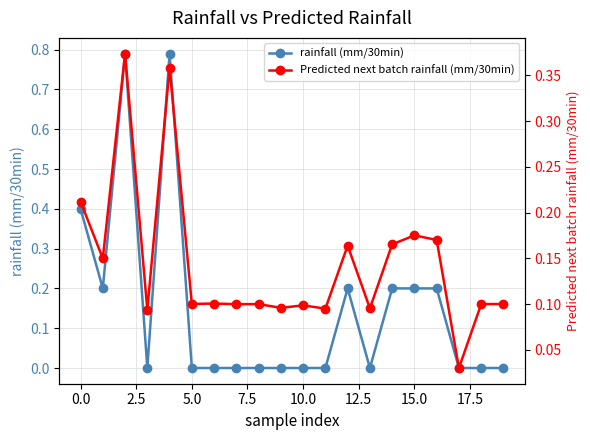

Which series ends up on top after the final intersection of rainfall (mm/30min) and Predicted next batch rainfall (mm/30min)?

Predicted next batch rainfall (mm/30min)